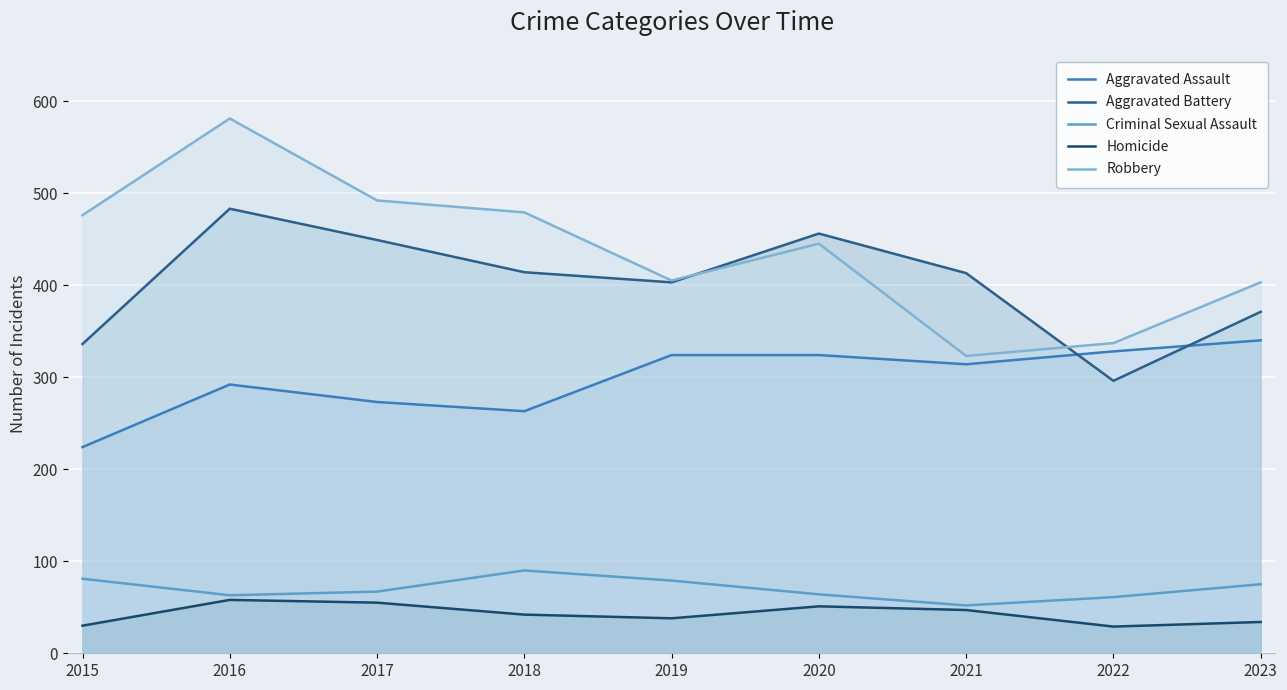

At which category is the sum across all series the highest?

2016